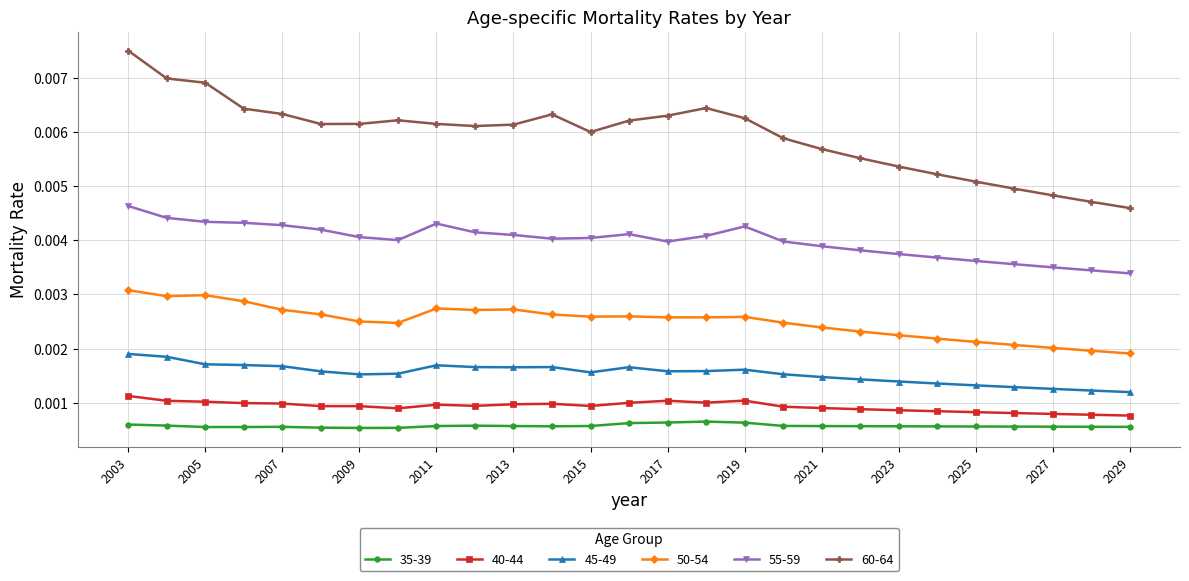

True or false: 55-59 has more than 0 points higher than both neighbors.

True